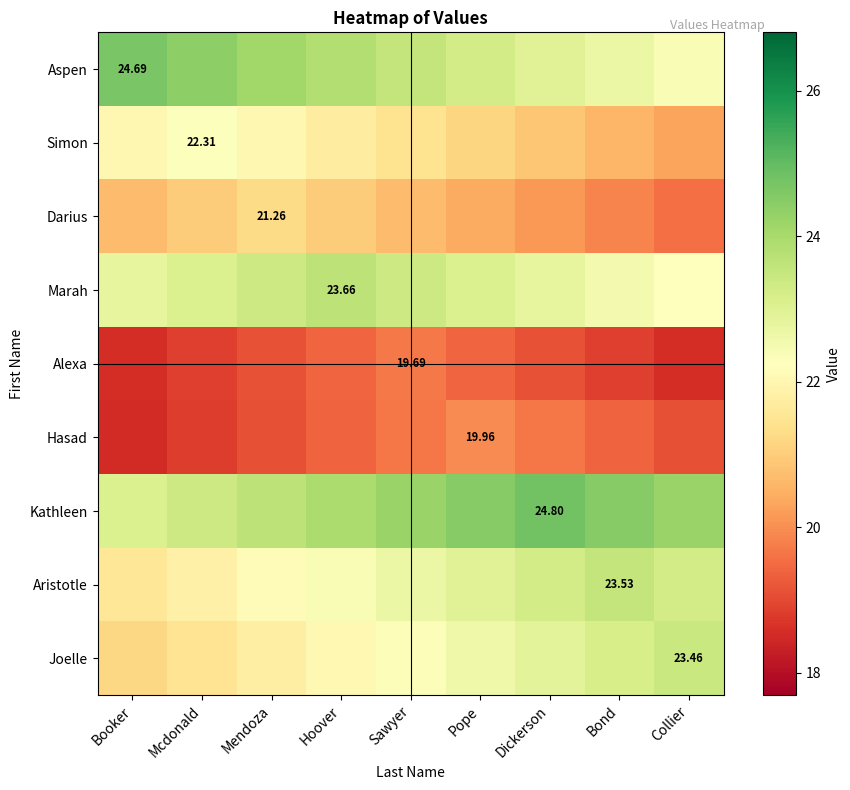

What is the minimum value for Aristotle?

21.5